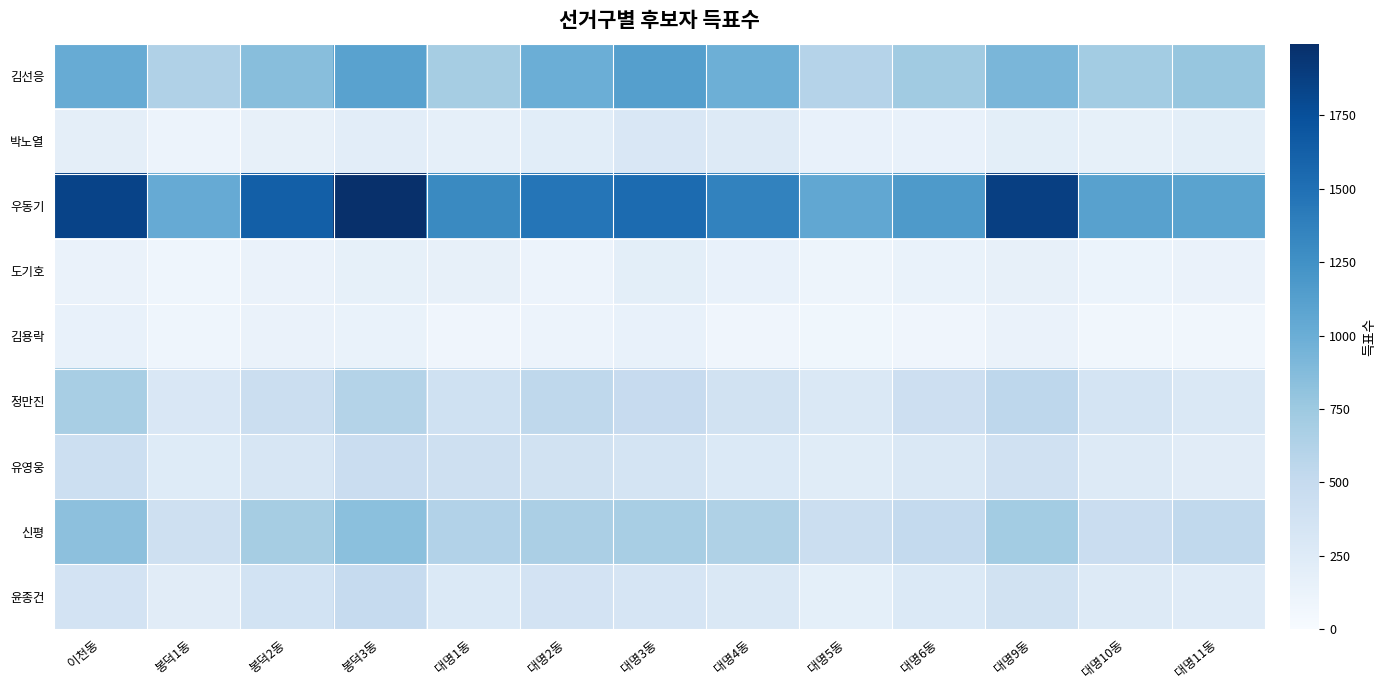

Which label corresponds to the largest value in the chart?

봉덕3동